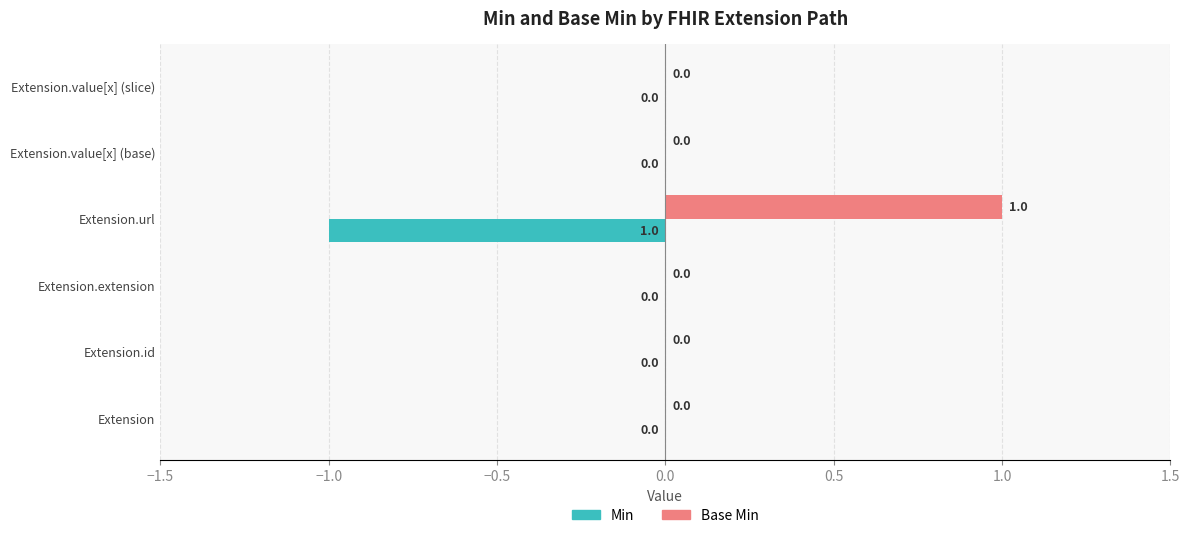

How many Min values are between 0 and 1?

5